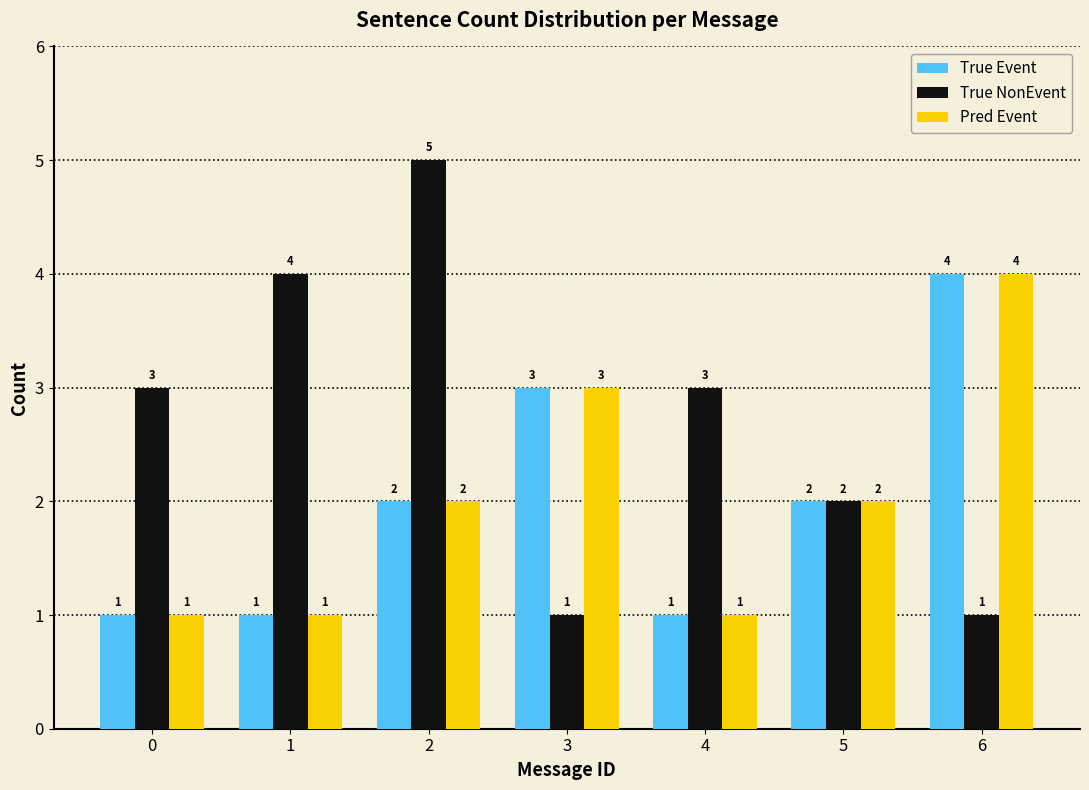

Reading right to left, extract all data points from this chart.

True Event: 6=4	5=2	4=1	3=3	2=2	1=1	0=1
True NonEvent: 6=1	5=2	4=3	3=1	2=5	1=4	0=3
Pred Event: 6=4	5=2	4=1	3=3	2=2	1=1	0=1